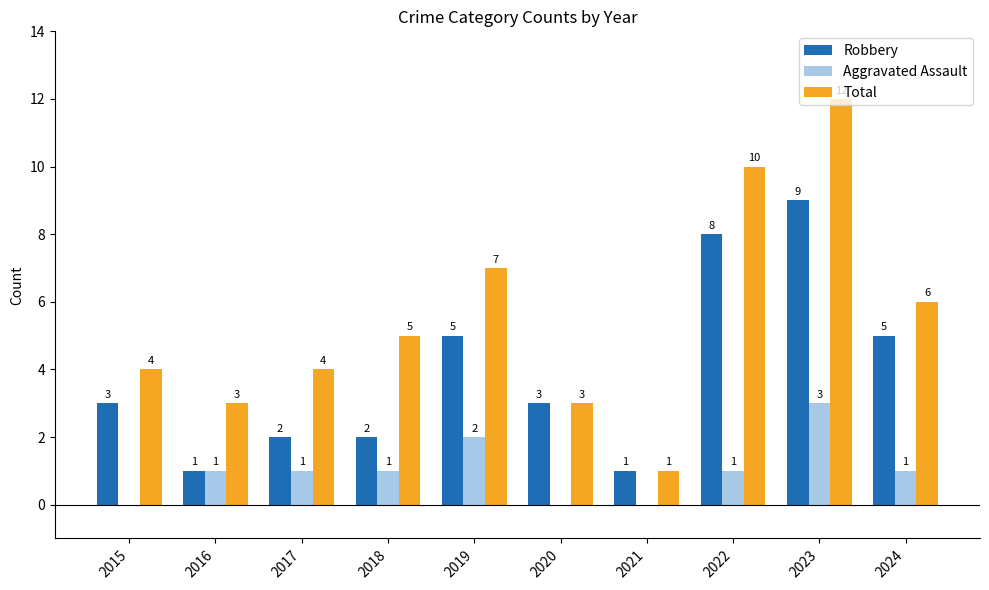

Reading left to right, list all the values displayed in this chart.

Robbery: 2015=3	2016=1	2017=2	2018=2	2019=5	2020=3	2021=1	2022=8	2023=9	2024=5
Aggravated Assault: 2015=0	2016=1	2017=1	2018=1	2019=2	2020=0	2021=0	2022=1	2023=3	2024=1
Total: 2015=4	2016=3	2017=4	2018=5	2019=7	2020=3	2021=1	2022=10	2023=12	2024=6